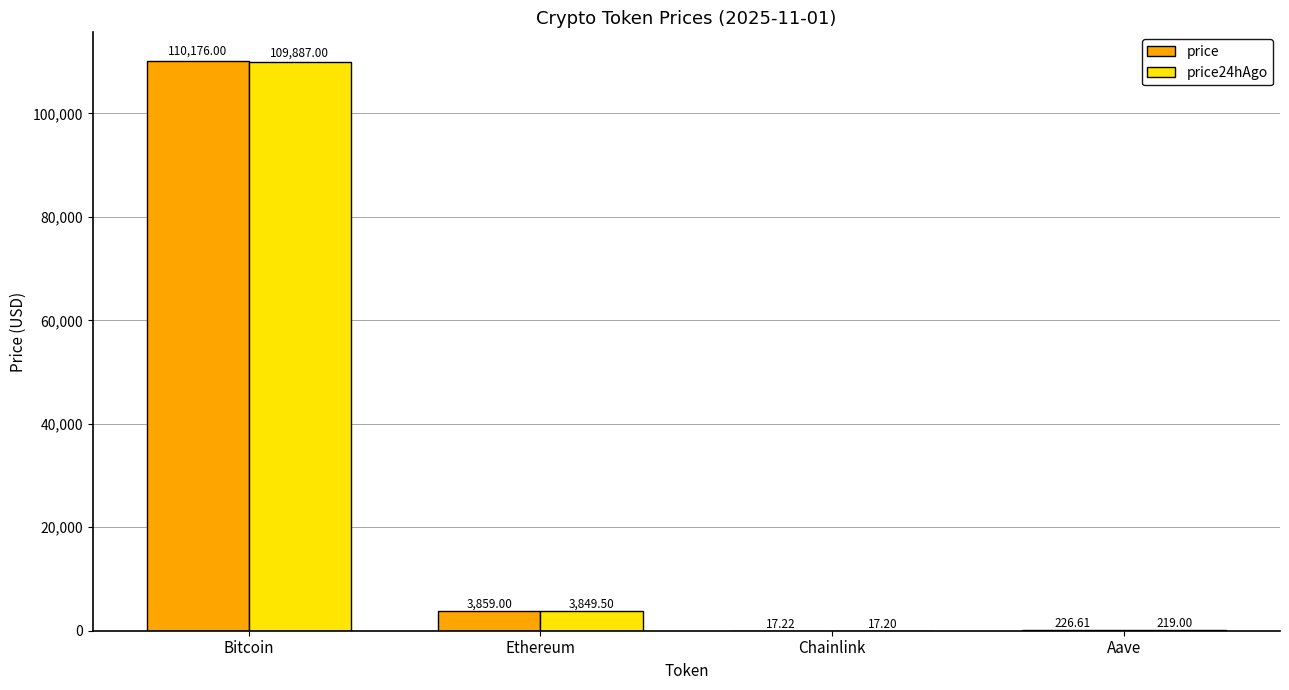

Where does the price series first go above 3859?

Bitcoin